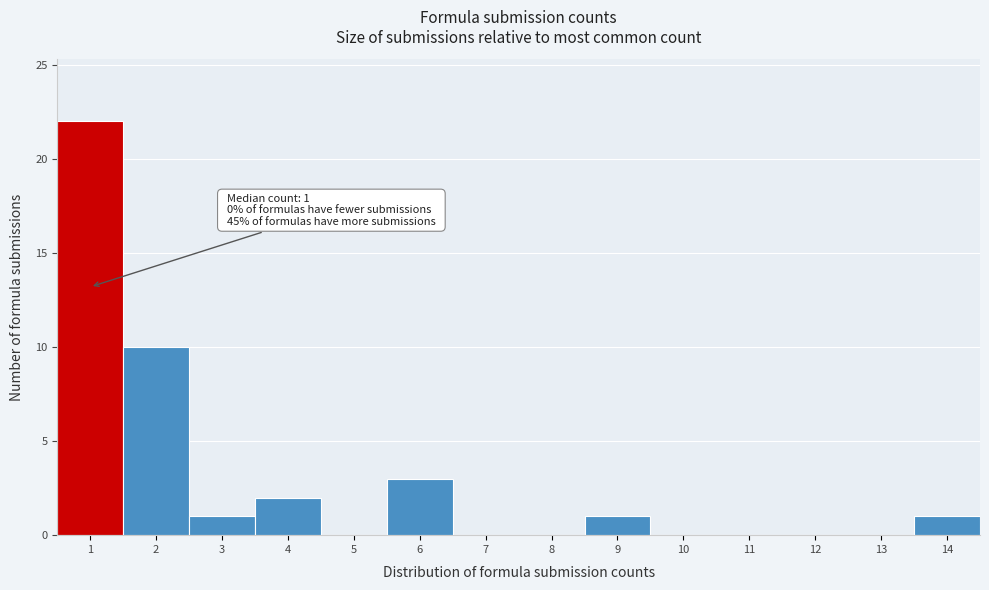

Over which range of the x-axis is the bar tallest?

0.5 to 1.5